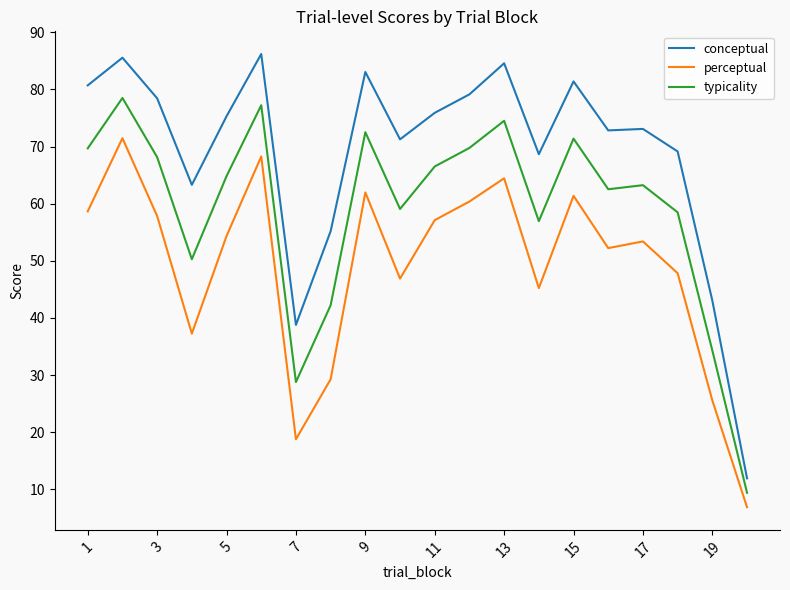

Which series has the largest total across all categories?

conceptual